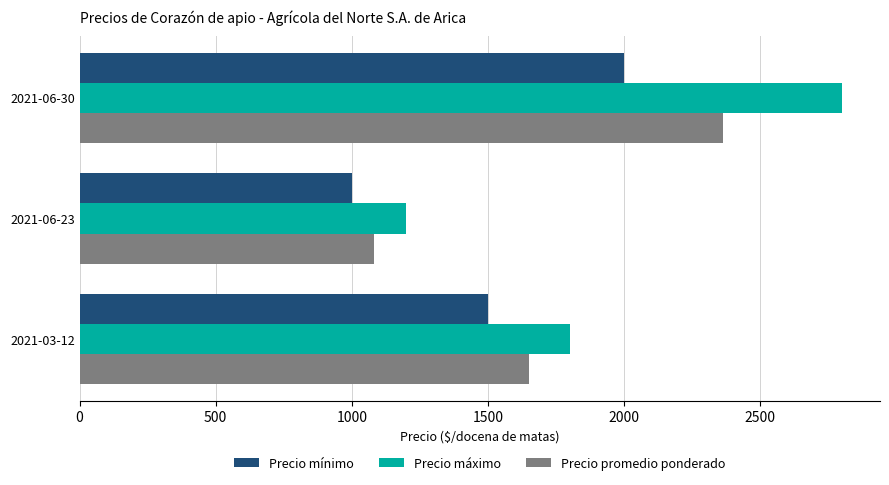

List the series in order of their overall mean, lowest first.

Precio mínimo, Precio promedio ponderado, Precio máximo